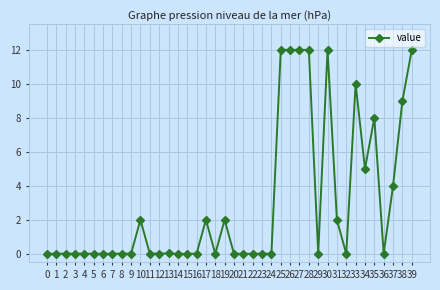

Does the chart have visible grid lines?

Yes